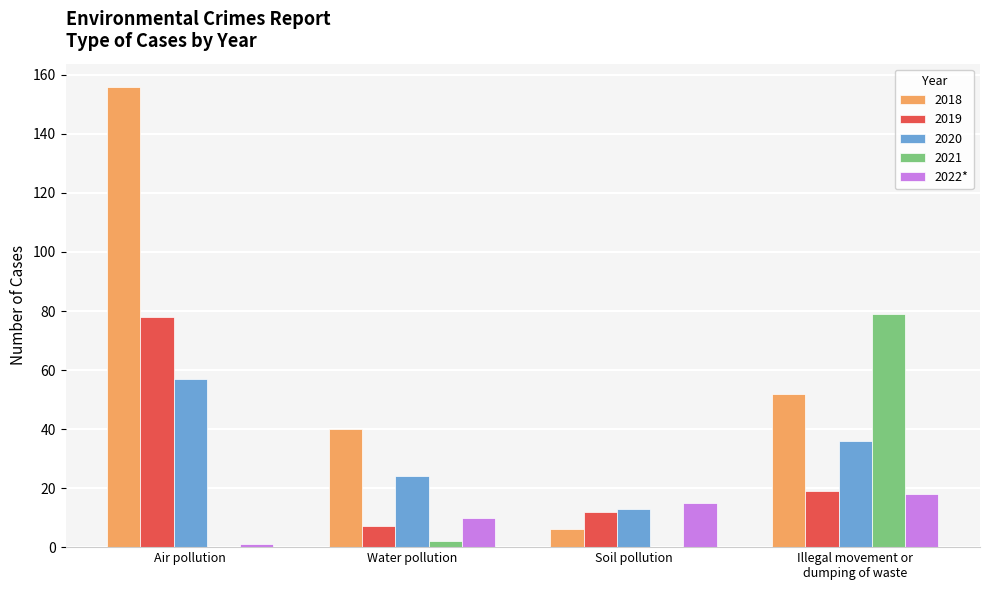

What is the greatest value displayed?

156